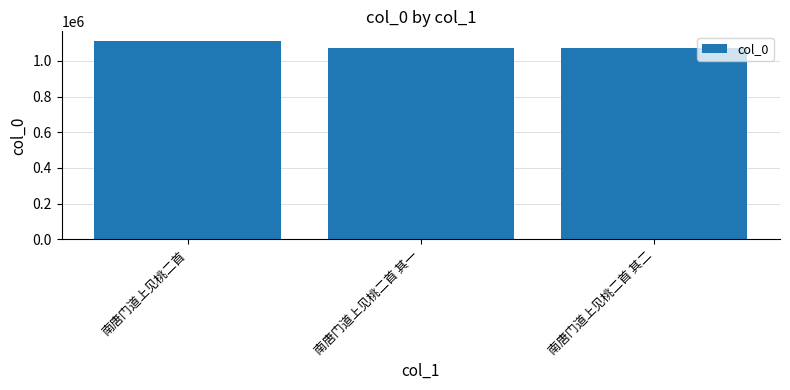

What is the change in value from 南唐门道上见桃二首 其一 to 南唐门道上见桃二首 其二?

+1